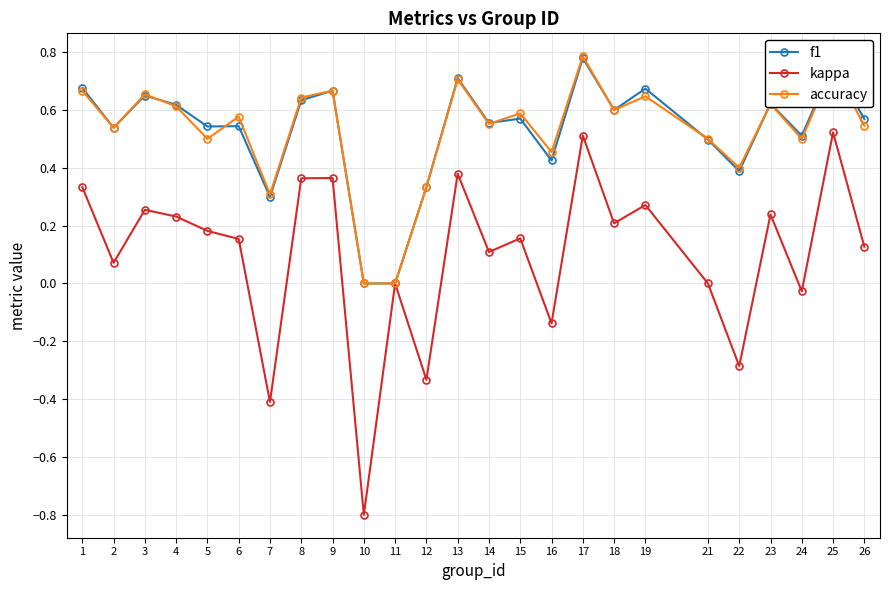

Is it true that kappa equals 0.4 at 23?

False